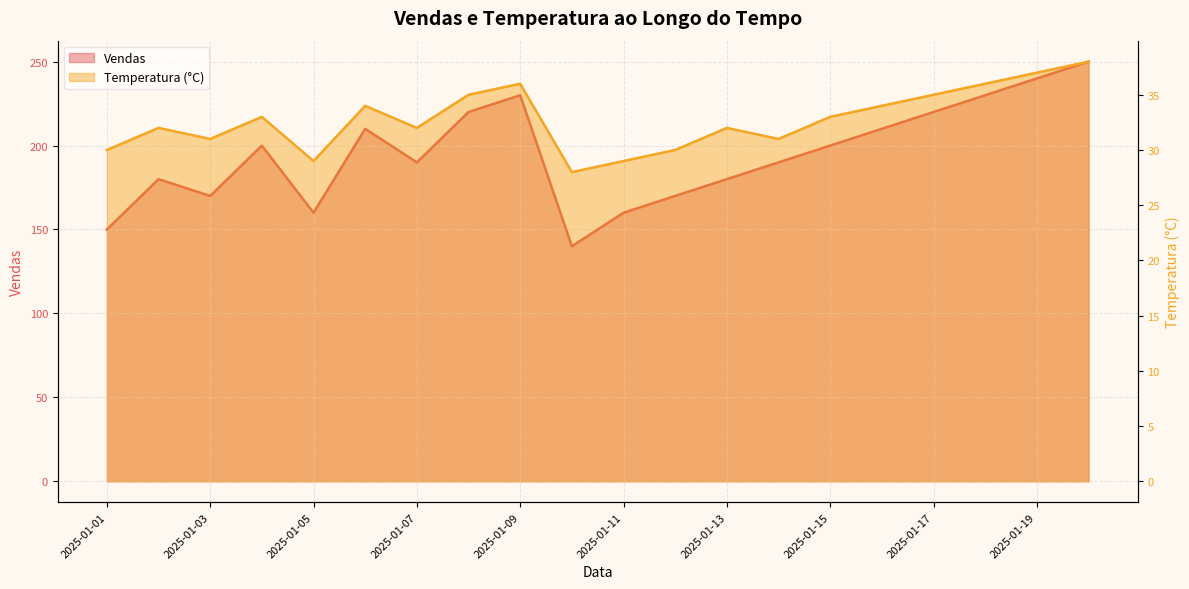

How many values in the Temperatura (°C) series exceed 33?

8